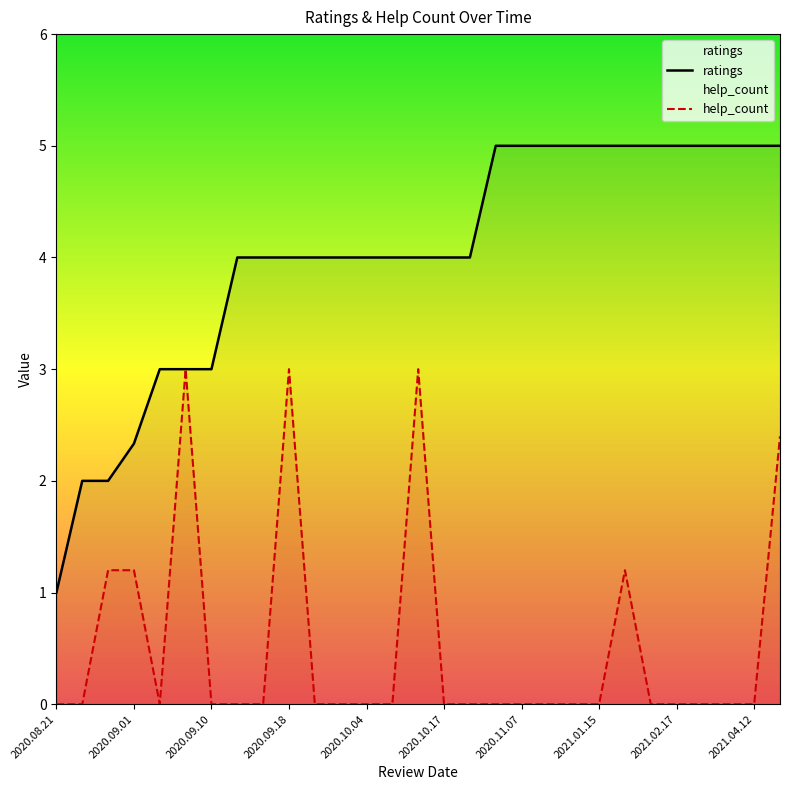

How many lines are shown in the chart?

2